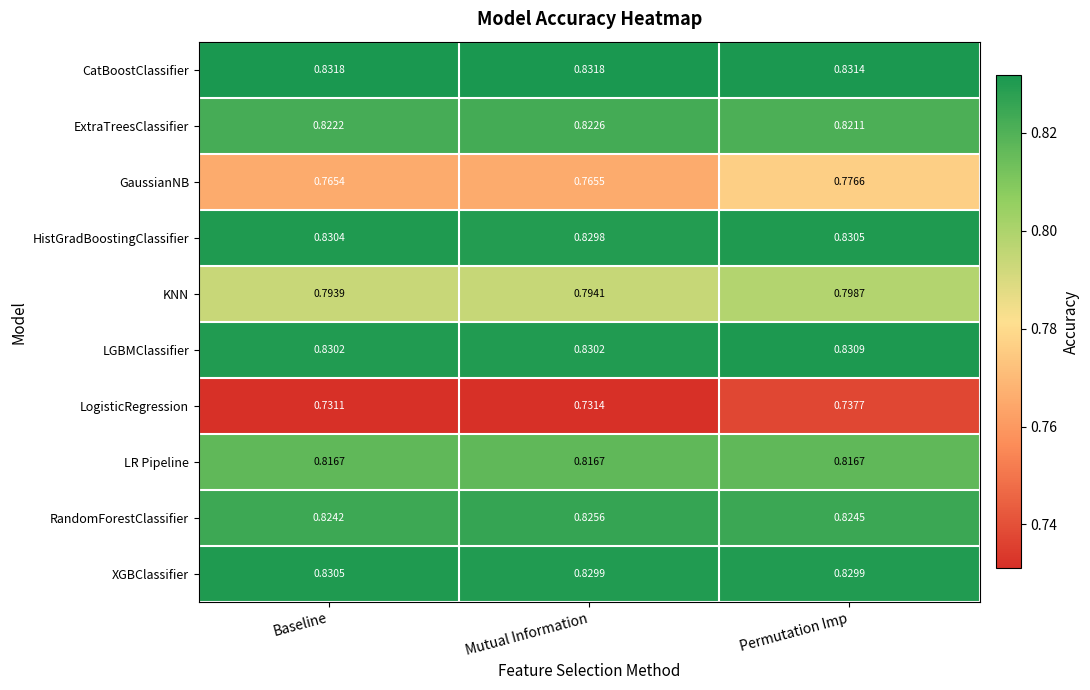

List the labels in order of RandomForestClassifier value, smallest first.

Baseline, Permutation Imp, Mutual Information